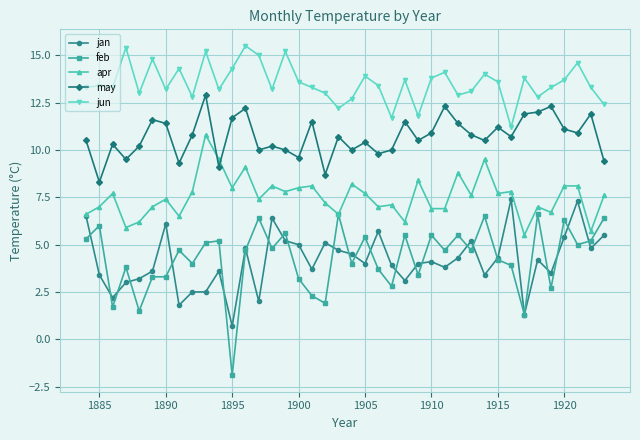

Does the chart display data point markers on the line(s)?

Yes